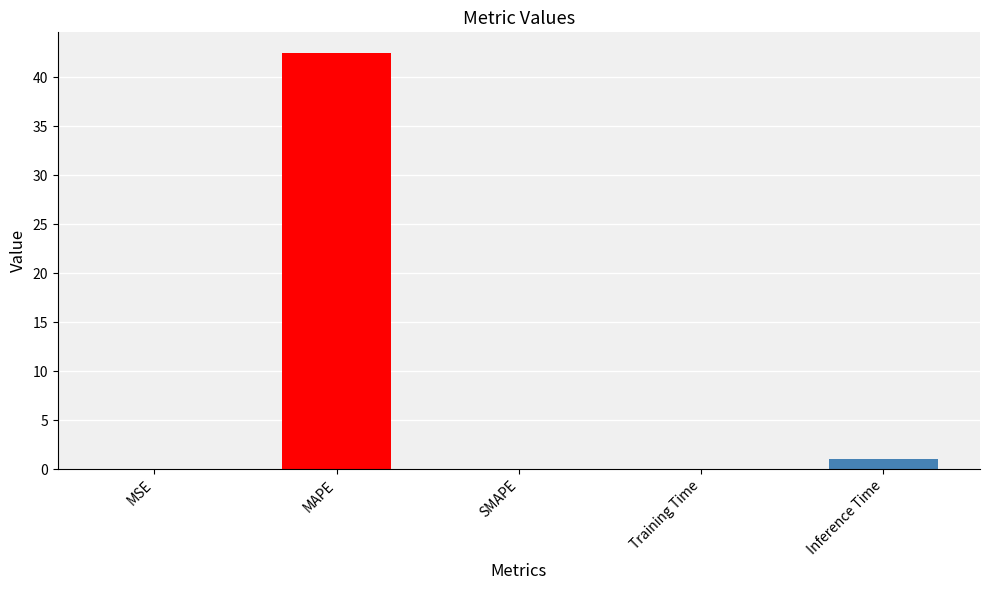

What is the sum of all values?

43.6